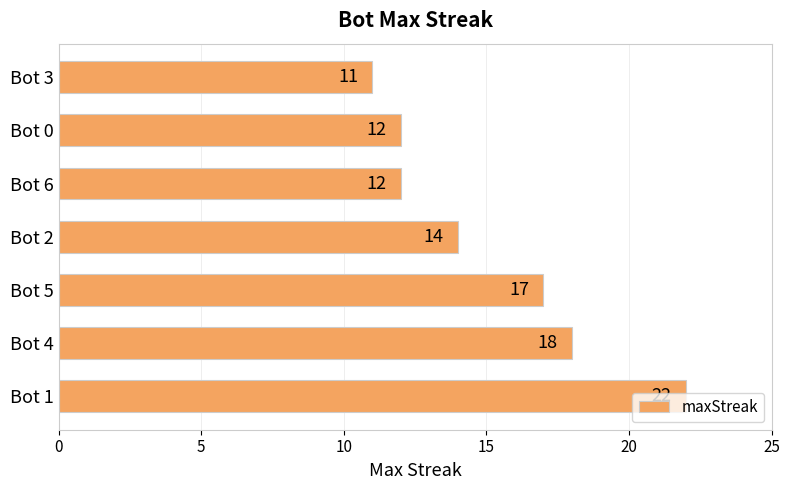

What is the minimum value shown in the chart?

11